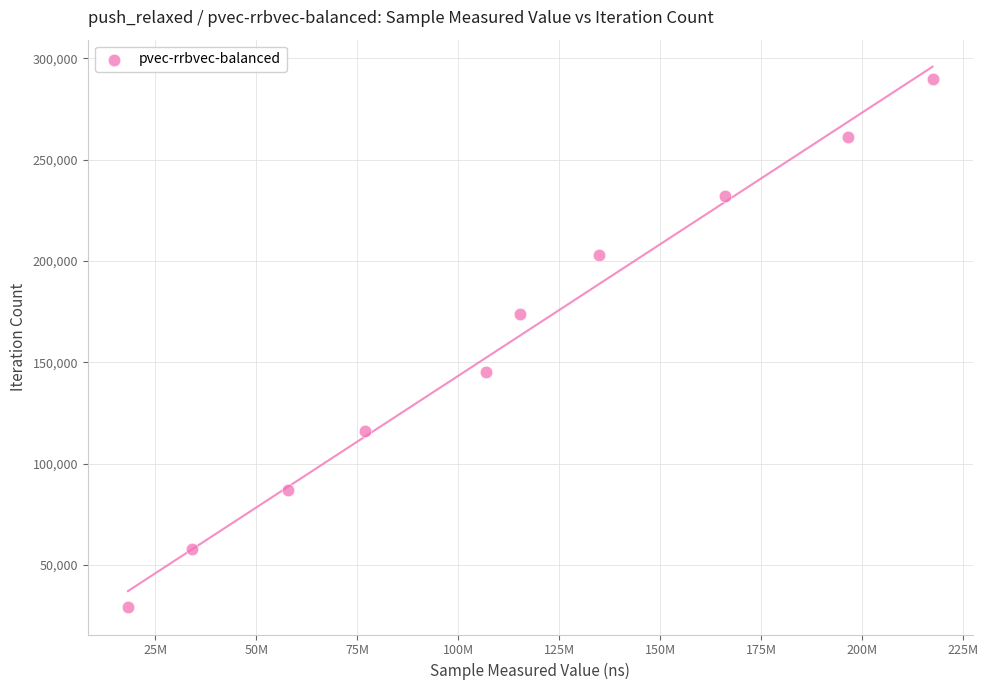

What is the average Y value?

159456